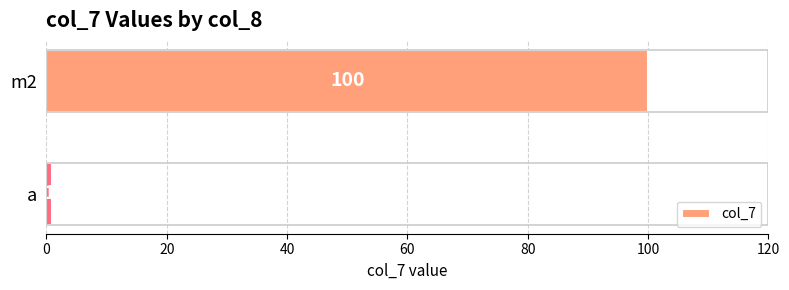

How many data points are less than 100?

1